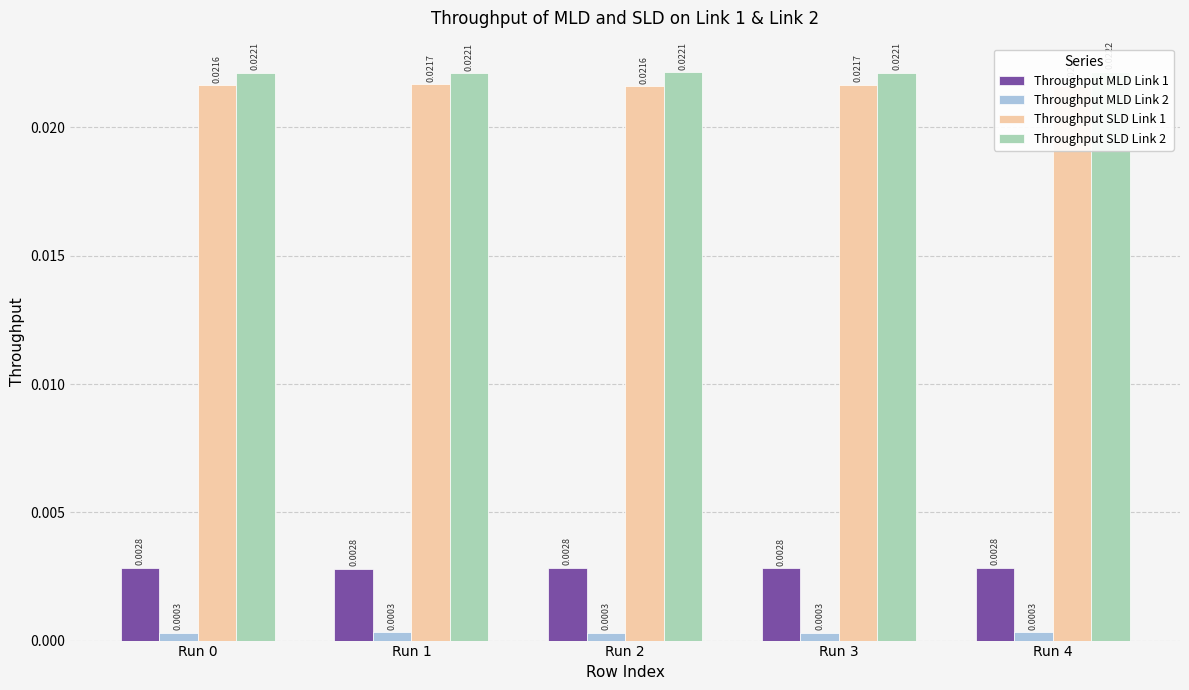

Rank the categories by Throughput SLD Link 2 value from highest to lowest.

Run 4, Run 2, Run 0, Run 3, Run 1